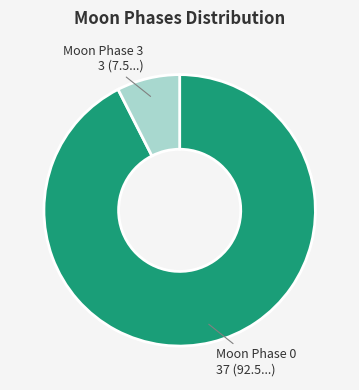

Rank the categories by value from lowest to highest.

Moon Phase 3, Moon Phase 0